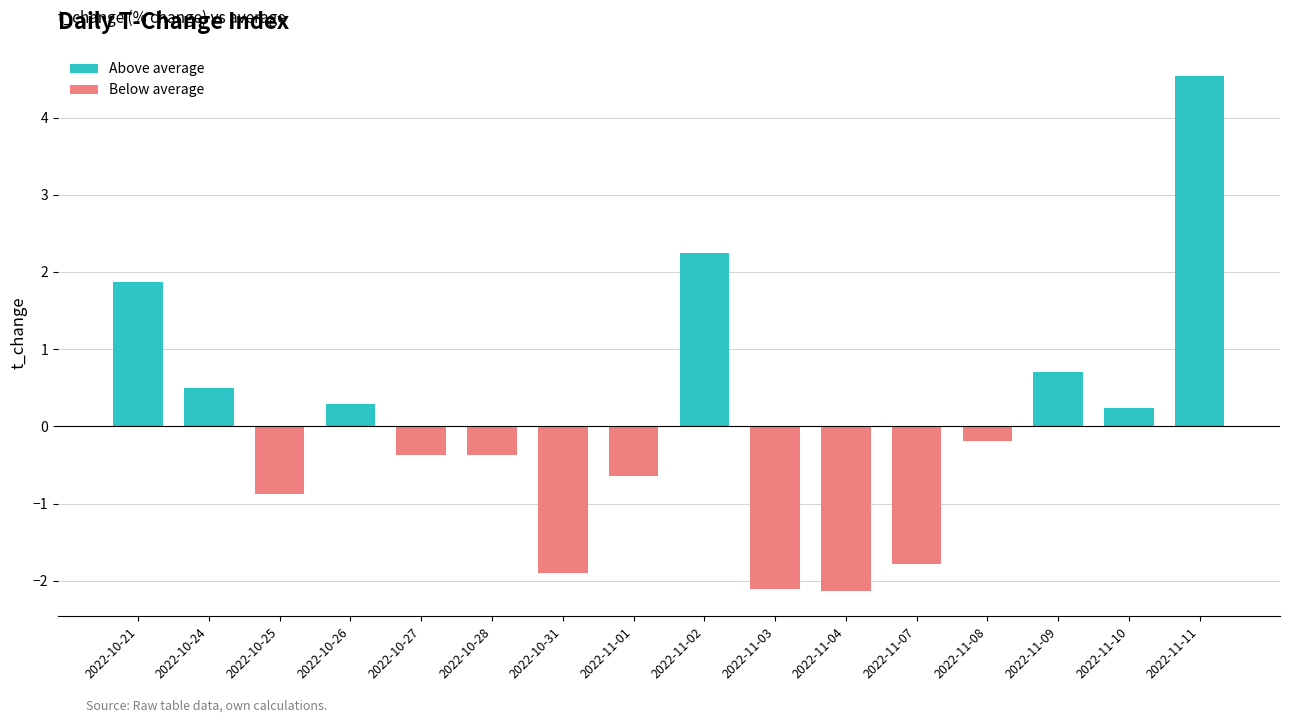

What is the label of the 7th bar from the left?

2022-10-31